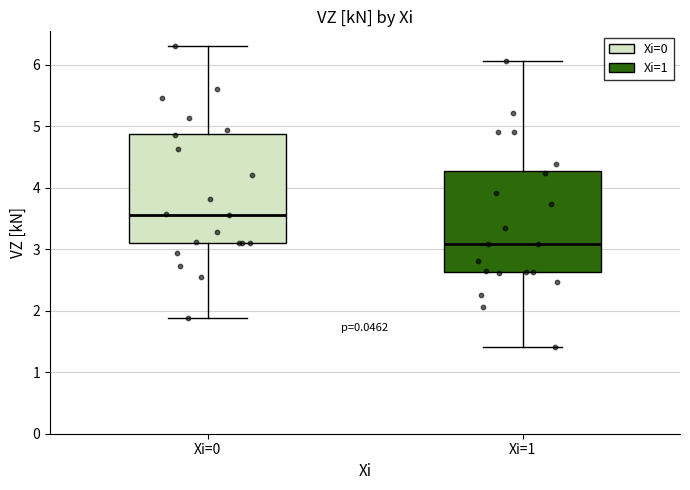

Comparing the boxes themselves (not the whiskers), which one is the tallest?

Xi=0